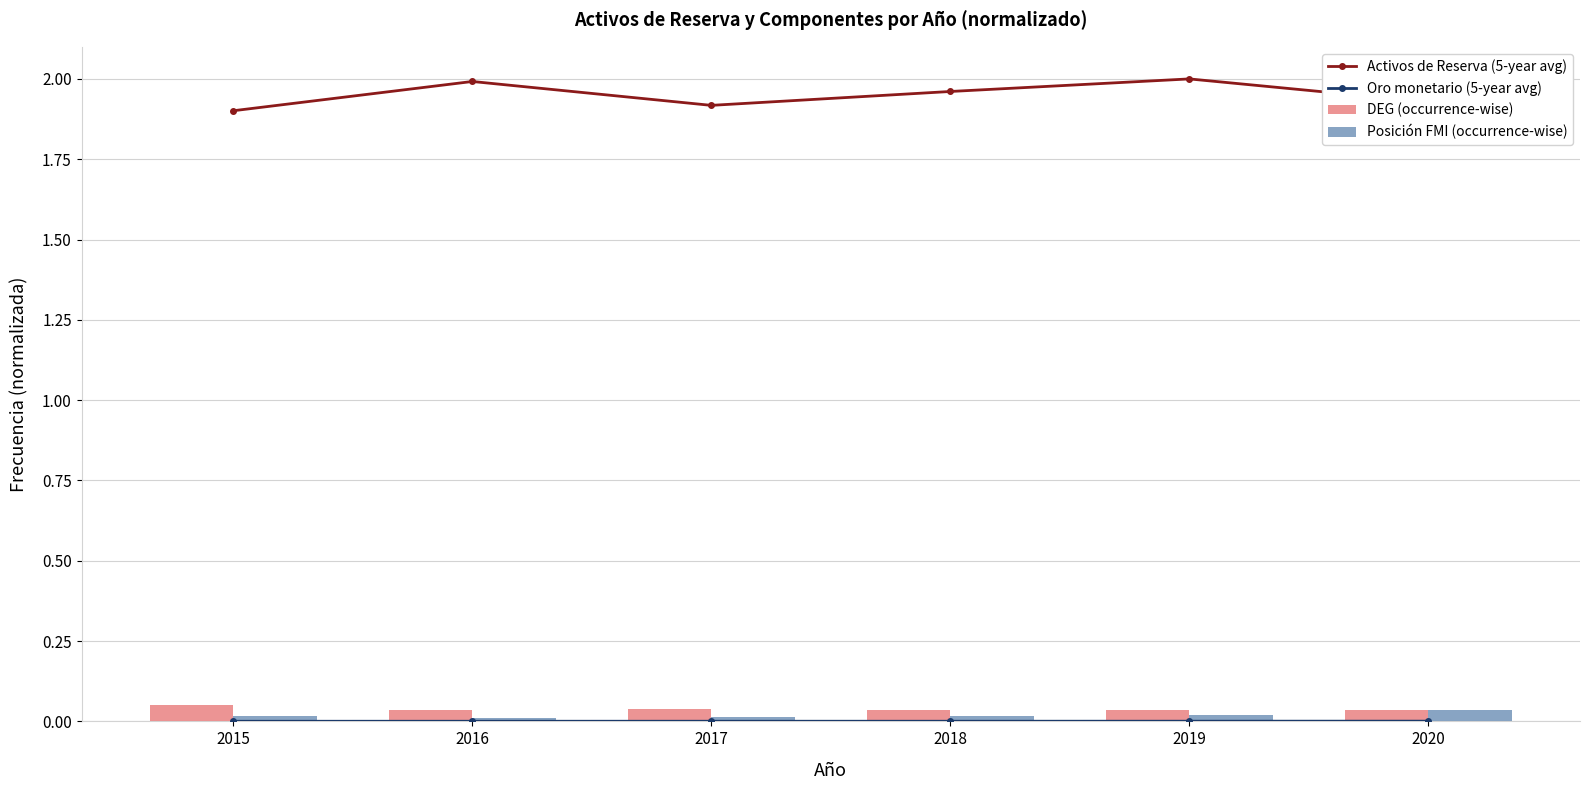

Which series changed the most between 2016 and 2018?

Activos de Reserva (5-year avg)